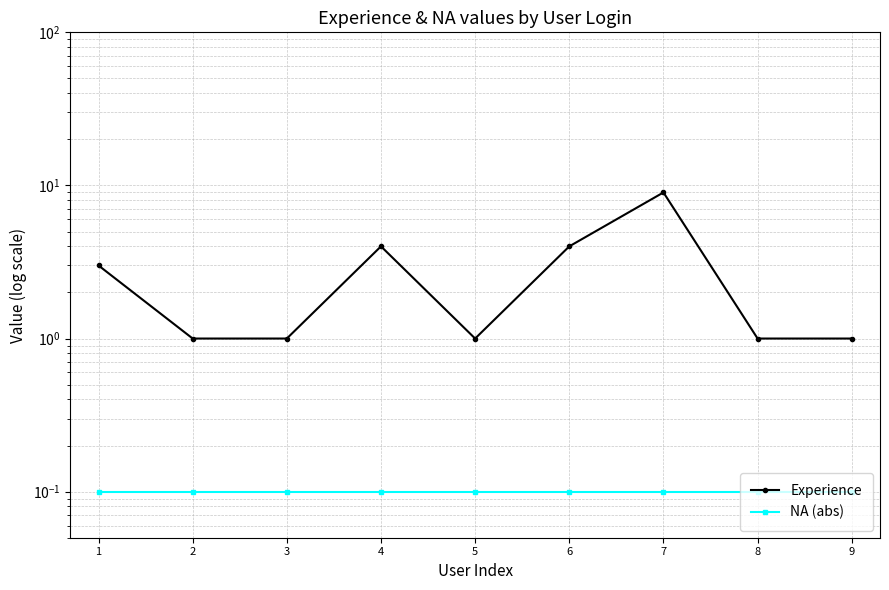

Is it true that Experience equals 1.0 at 2?

True